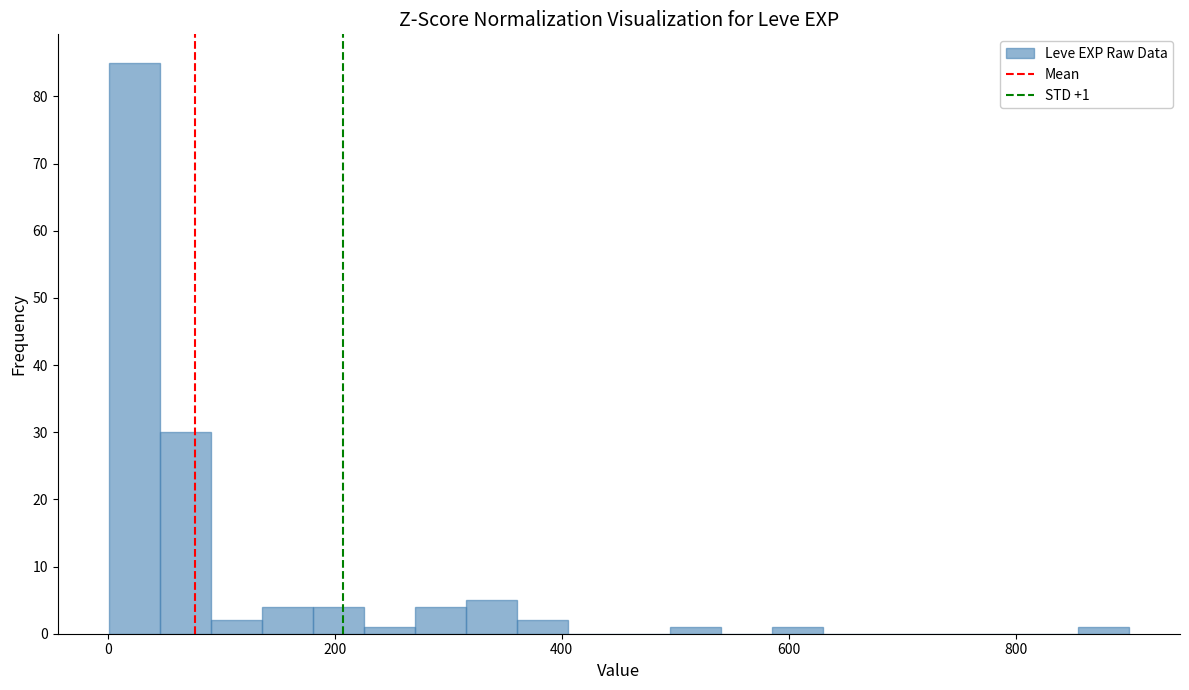

Around what value on the x-axis is the tallest bar? Give the approximate position of its centre, as read against the axis.

20